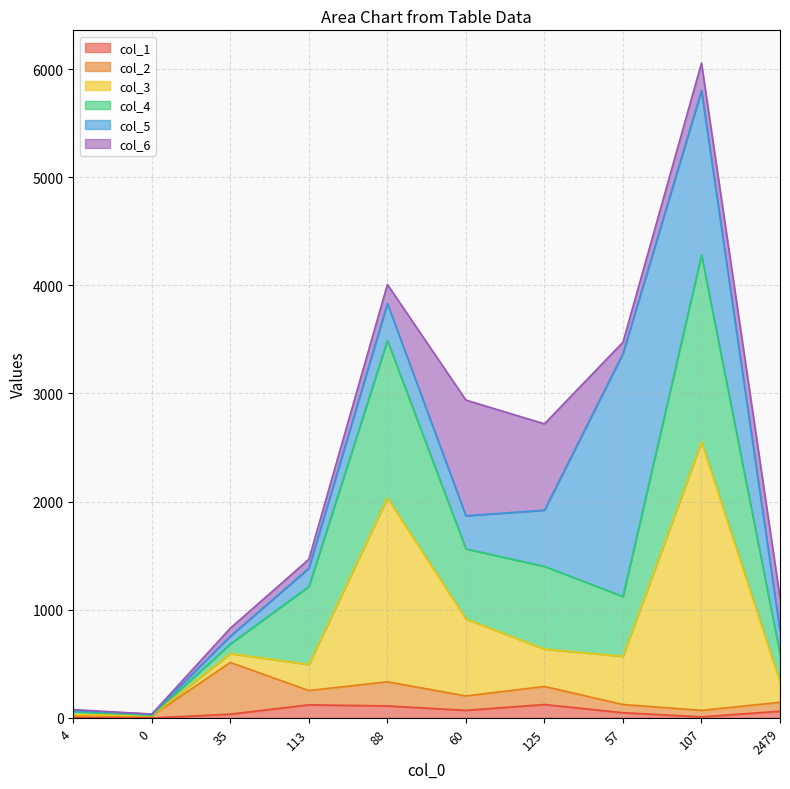

What is the label of the 3rd point from the left?

35